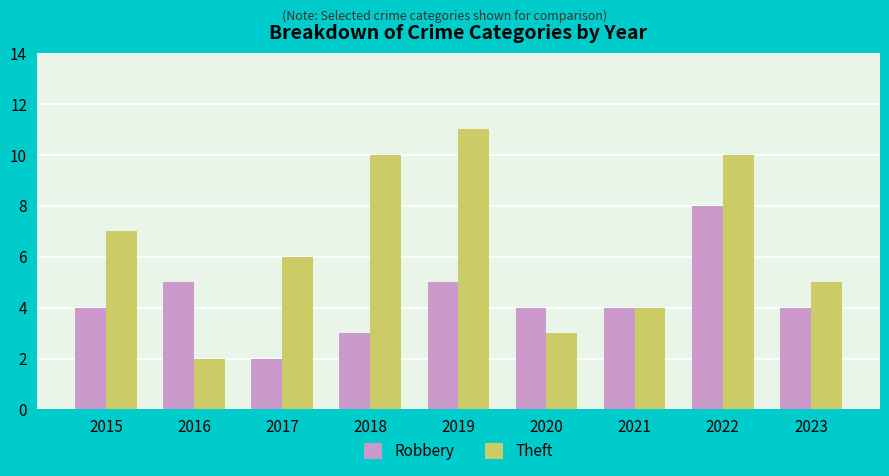

Is the value of Theft at 2020 greater than the value of Robbery at 2016?

No